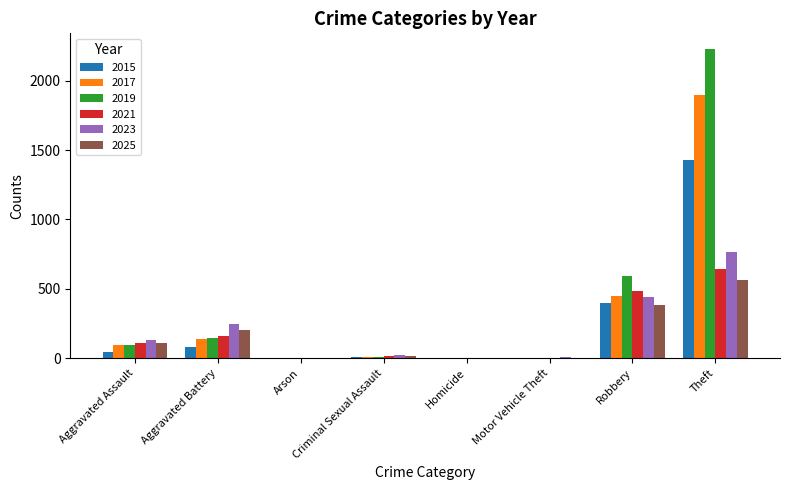

What is the sum of all 2025 values?

1295